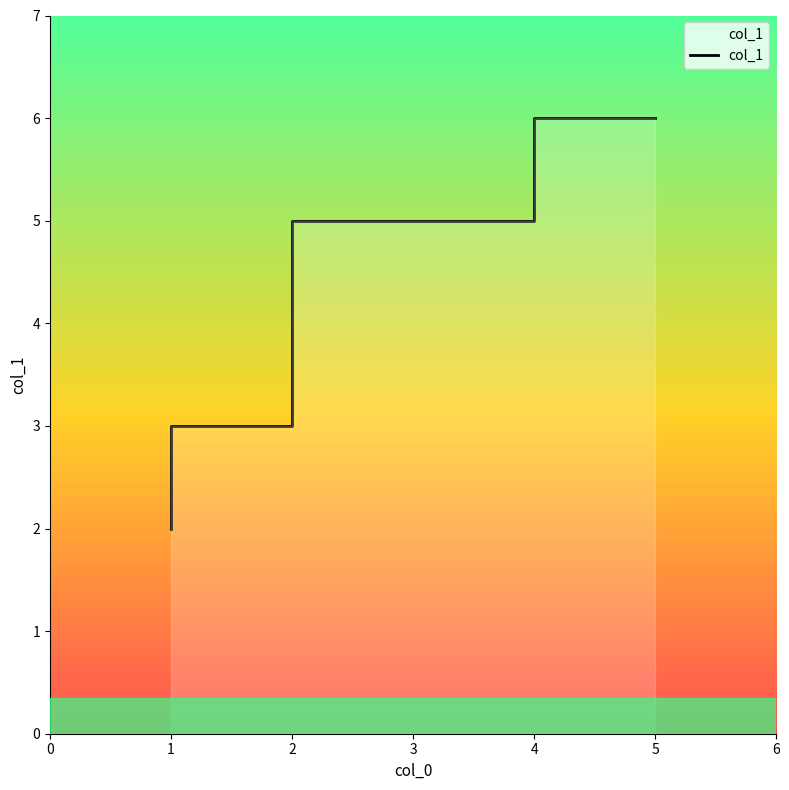

True or false: the data shows 3 at 1.

True